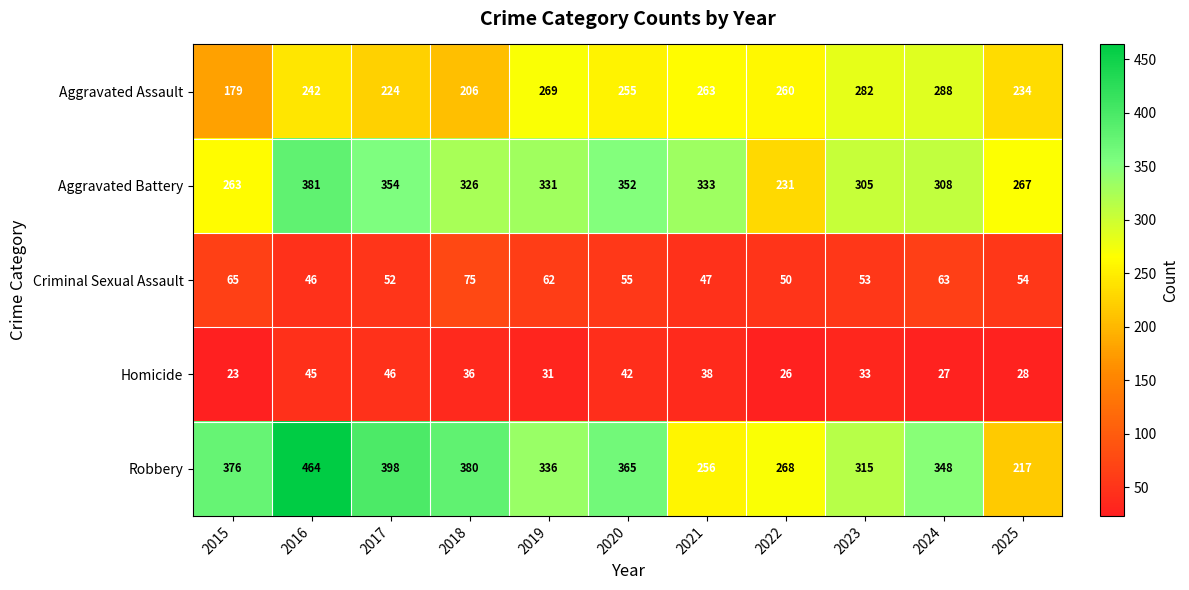

What is the greatest value displayed?

464